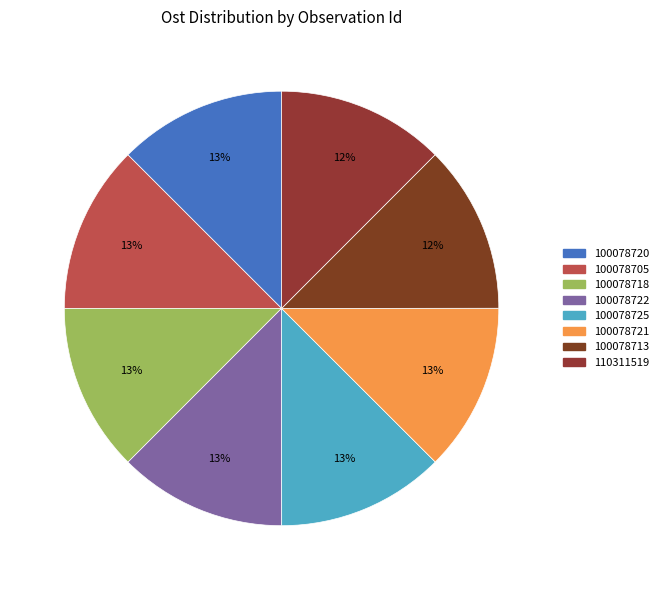

True or false: 110311519 accounts for 21% of the total.

False